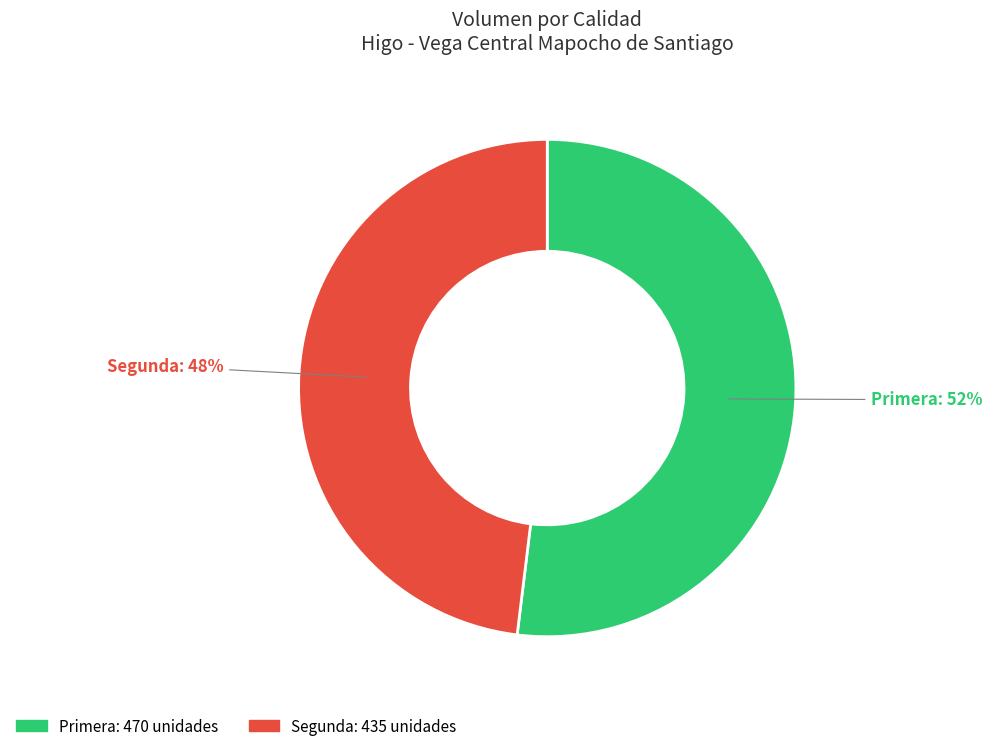

To the nearest percent, what is the difference between the largest and smallest slice percentages?

4%